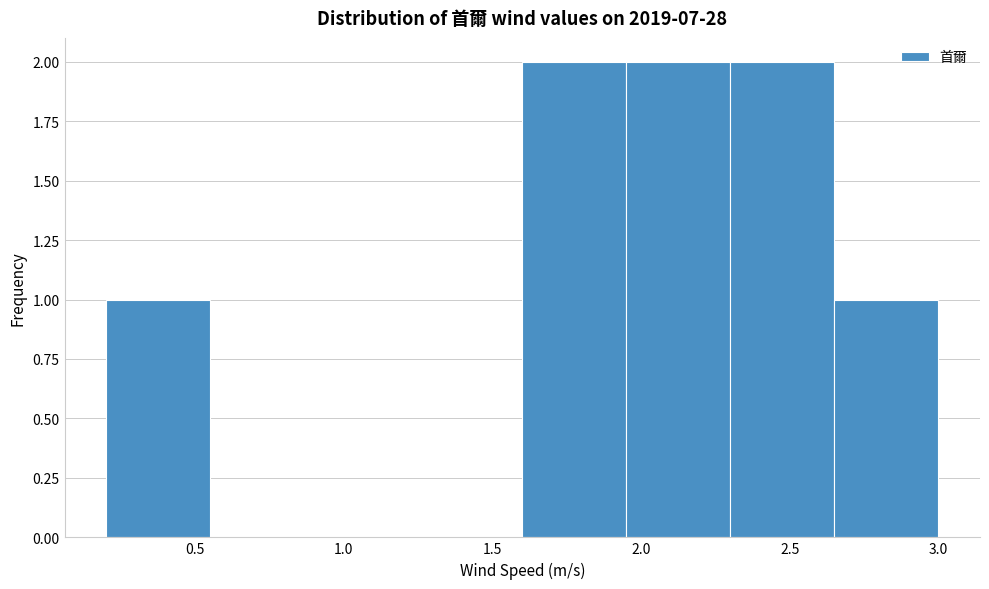

Reading left to right, transcribe this chart: for each bar, give the range it covers on the x-axis and its height. The values are not printed on the chart, so give them approximately, as read against the axis.

0.20 to 0.55: 1
0.55 to 0.90: 0
0.90 to 1.25: 0
1.25 to 1.60: 0
1.60 to 1.95: 2
1.95 to 2.30: 2
2.30 to 2.65: 2
2.65 to 3.00: 1